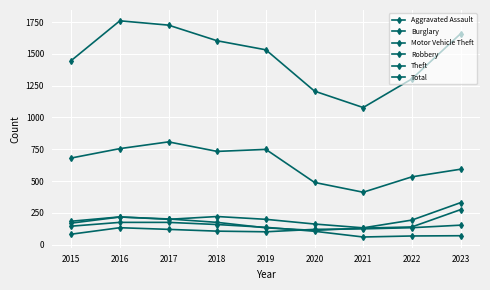

How many series are shown in this chart?

6